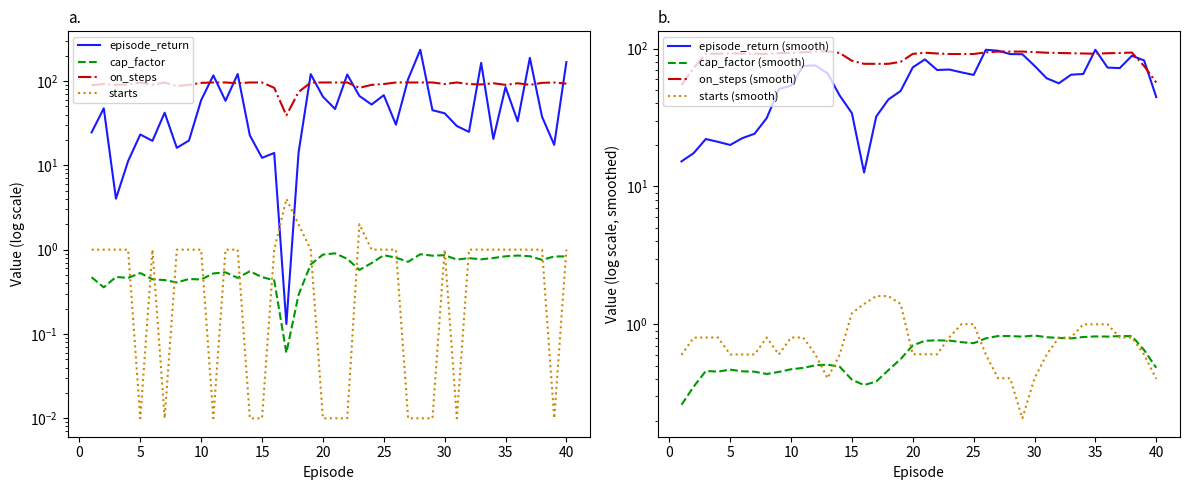

Is the value of on_steps at 11 greater than the value of episode_return at 4?

Yes